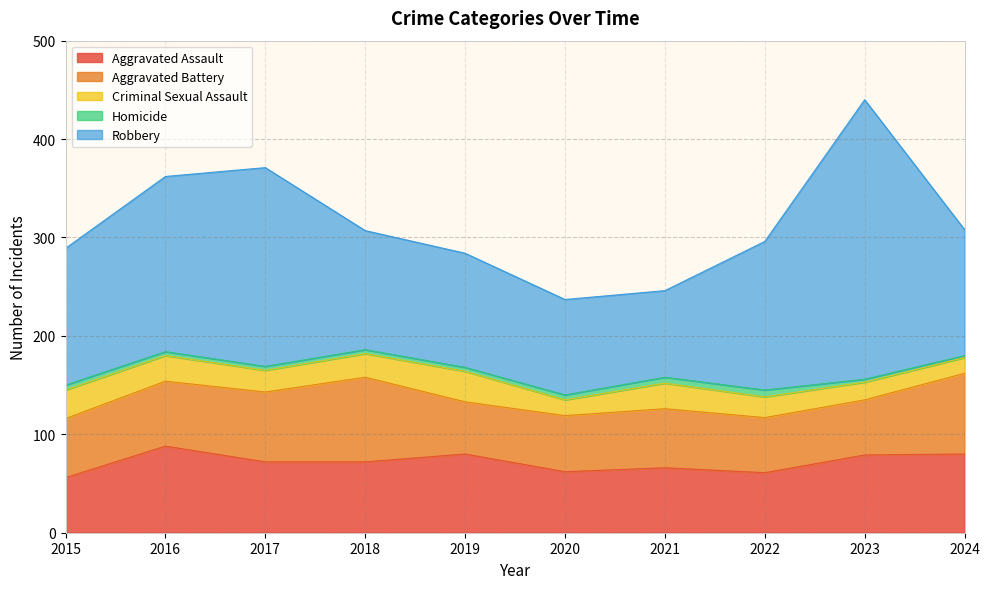

What is the total value across all series at 2018?

307